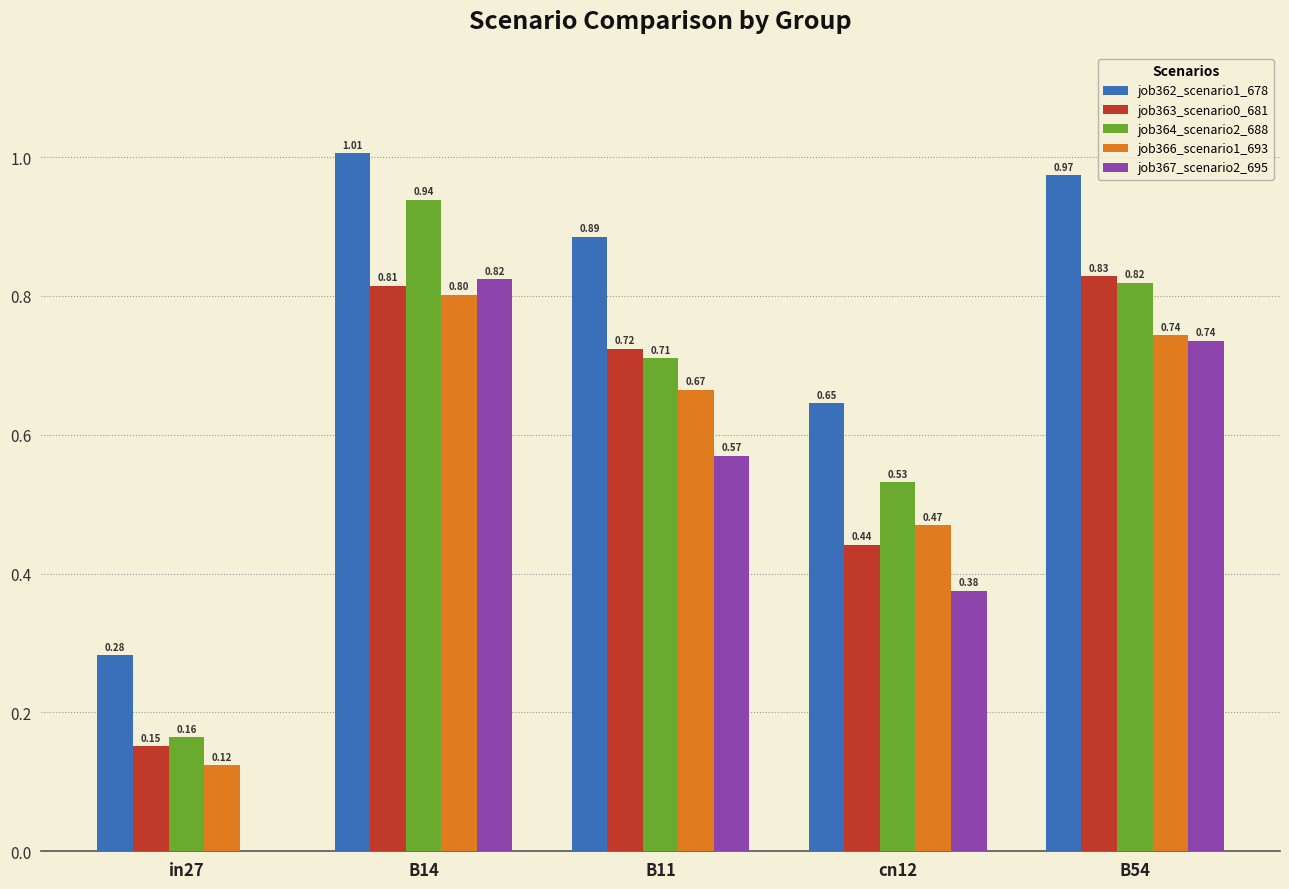

Between cn12 and B54, which series saw the biggest shift?

job363_scenario0_681